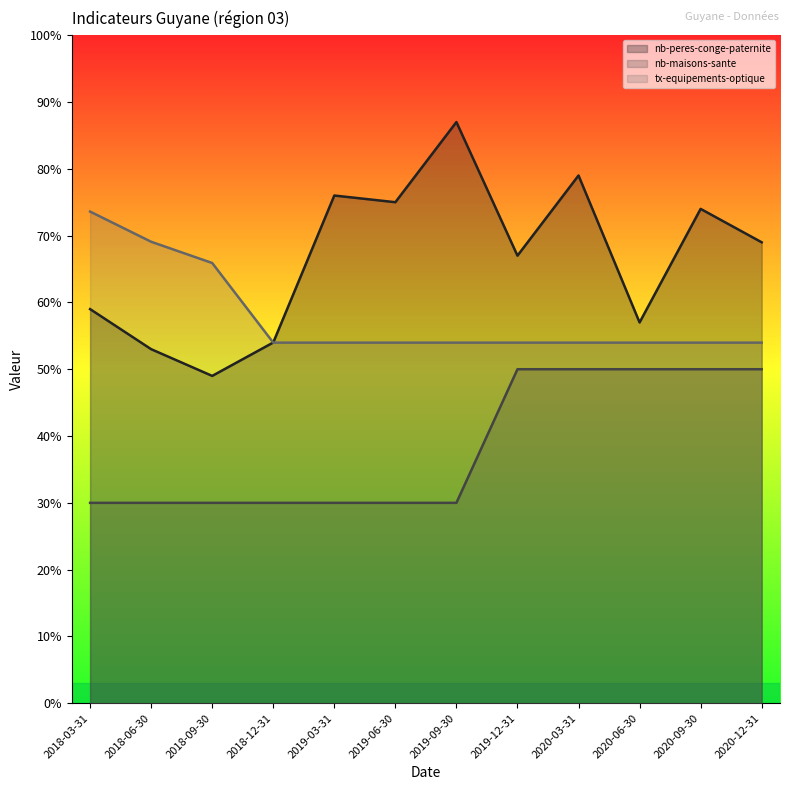

At which category does the chart reach its peak across all series?

2019-09-30